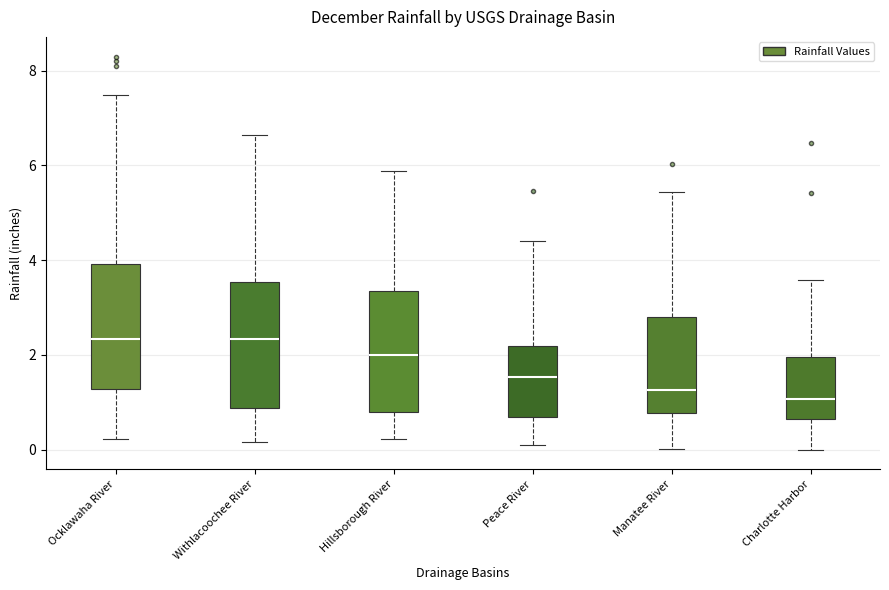

Reading left to right, read every box against the y-axis: the position of its median line, the range the box covers, and the ends of its whiskers. The values are not printed on the chart, so give them approximately, as read against the axis.

Ocklawaha River: median 2.4, box 1.2 to 4.0, whiskers 0.2 to 7.4
Withlacoochee River: median 2.4, box 0.8 to 3.6, whiskers 0.2 to 6.6
Hillsborough River: median 2.0, box 0.8 to 3.4, whiskers 0.2 to 5.8
Peace River: median 1.6, box 0.6 to 2.2, whiskers 0.0 to 4.4
Manatee River: median 1.2, box 0.8 to 2.8, whiskers 0.0 to 5.4
Charlotte Harbor: median 1.0, box 0.6 to 2.0, whiskers 0.0 to 3.6